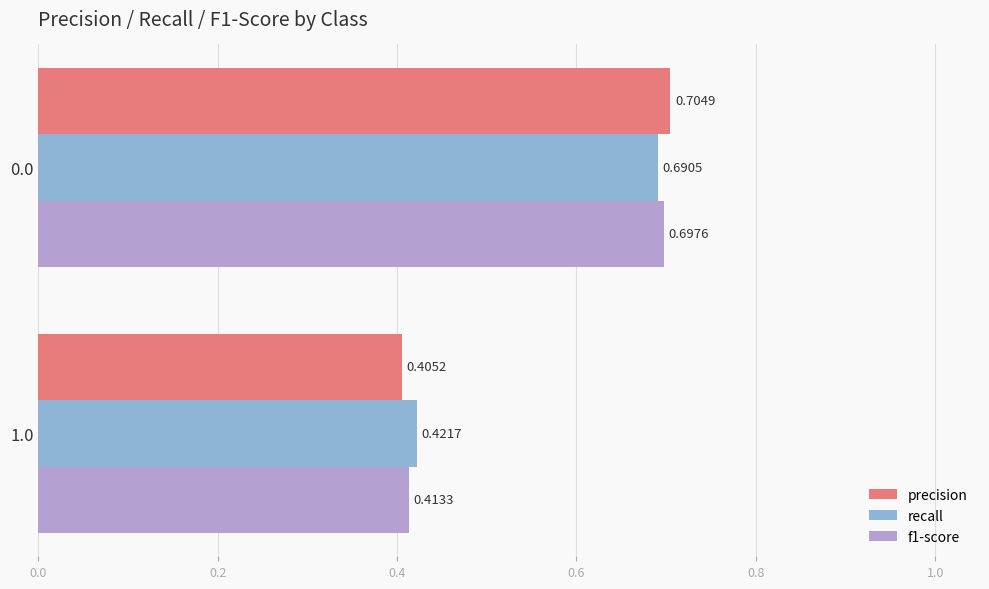

List the labels in order of recall value, largest first.

0.0, 1.0